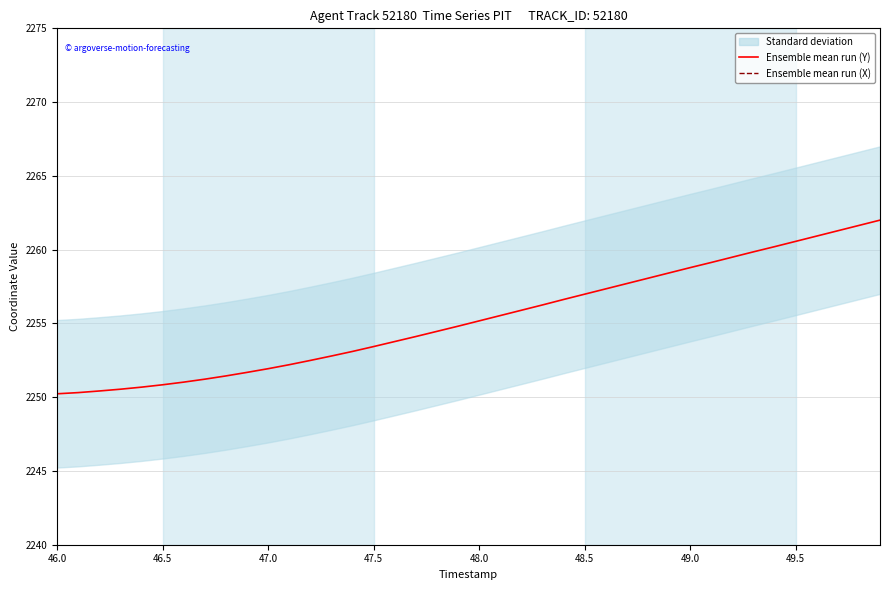

The Ensemble mean run (X) series shows 5749.9 at 50.0. True or false?

False